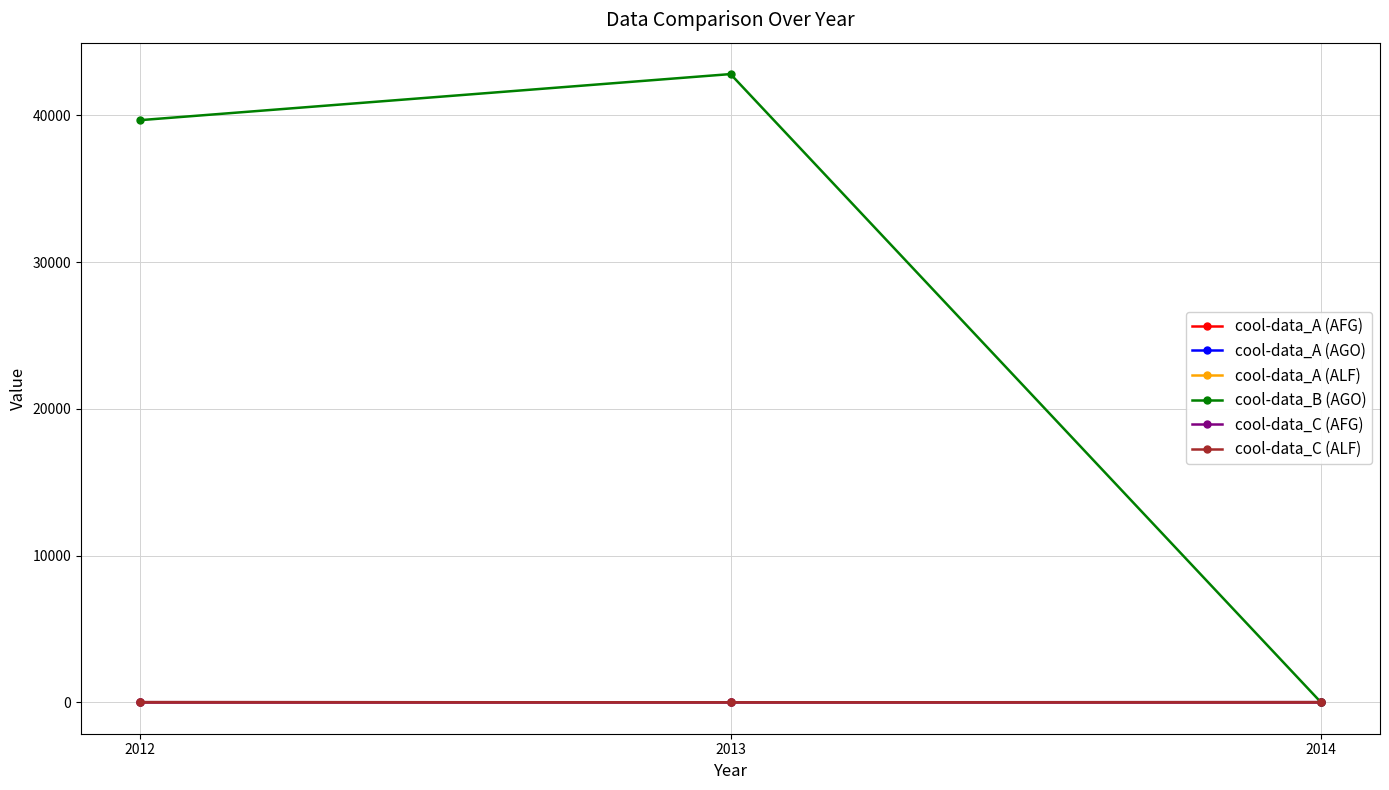

The value of cool-data_A (AFG) at 2013 is 0.0. True or false?

True